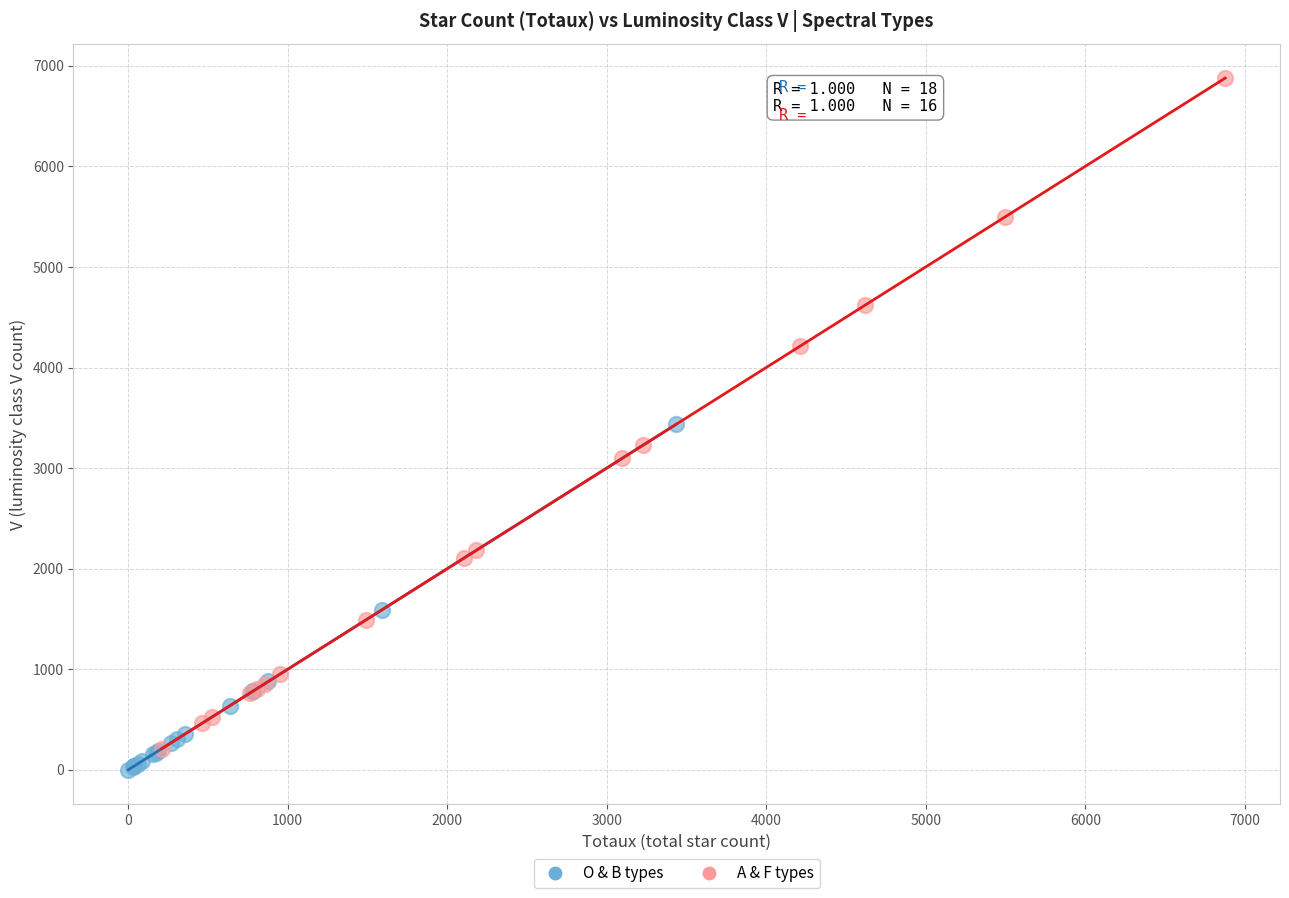

Which series contains the highest Y value?

A & F types